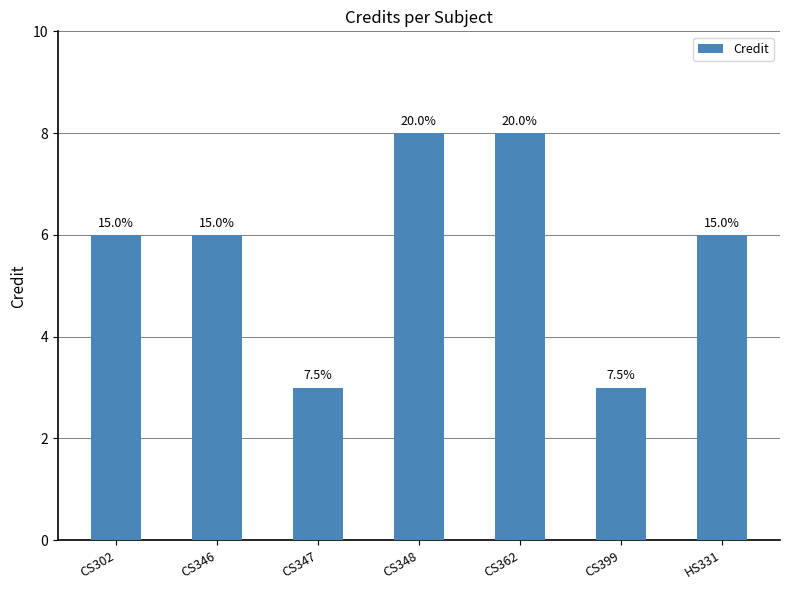

True or false: the data shows 6 at CS302.

True